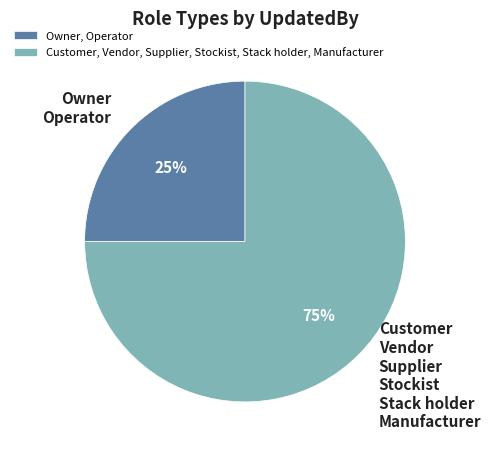

Does any single category account for the majority?

Yes